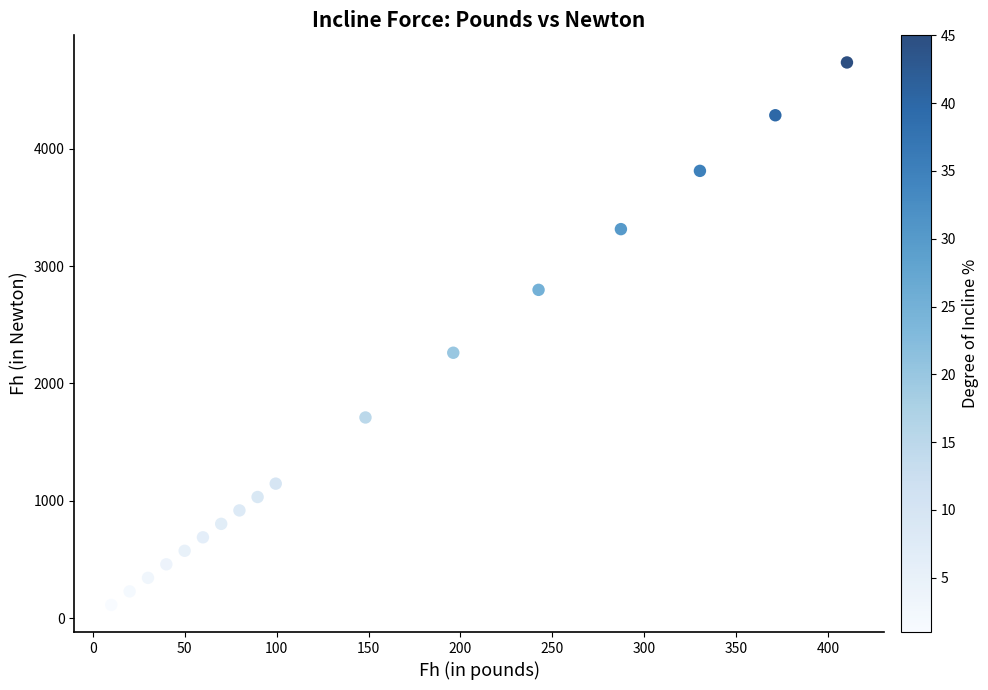

What Y value in the scatter plot is closest to 2423?

2261.7